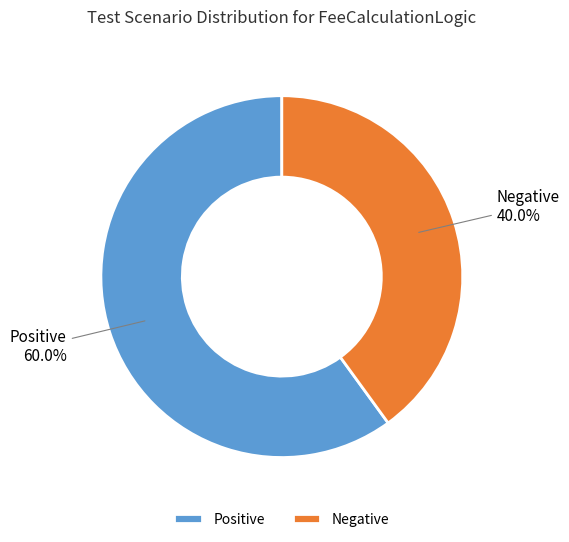

What percentage is the Negative slice, to the nearest percent?

40%